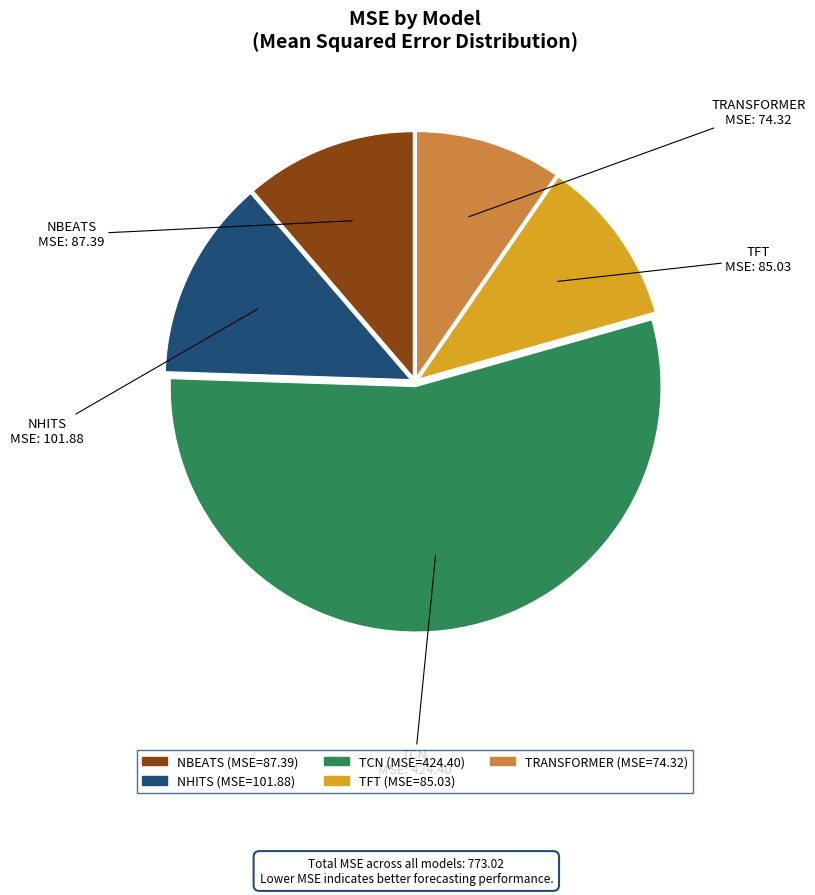

What is the largest slice in the pie chart?

TCN